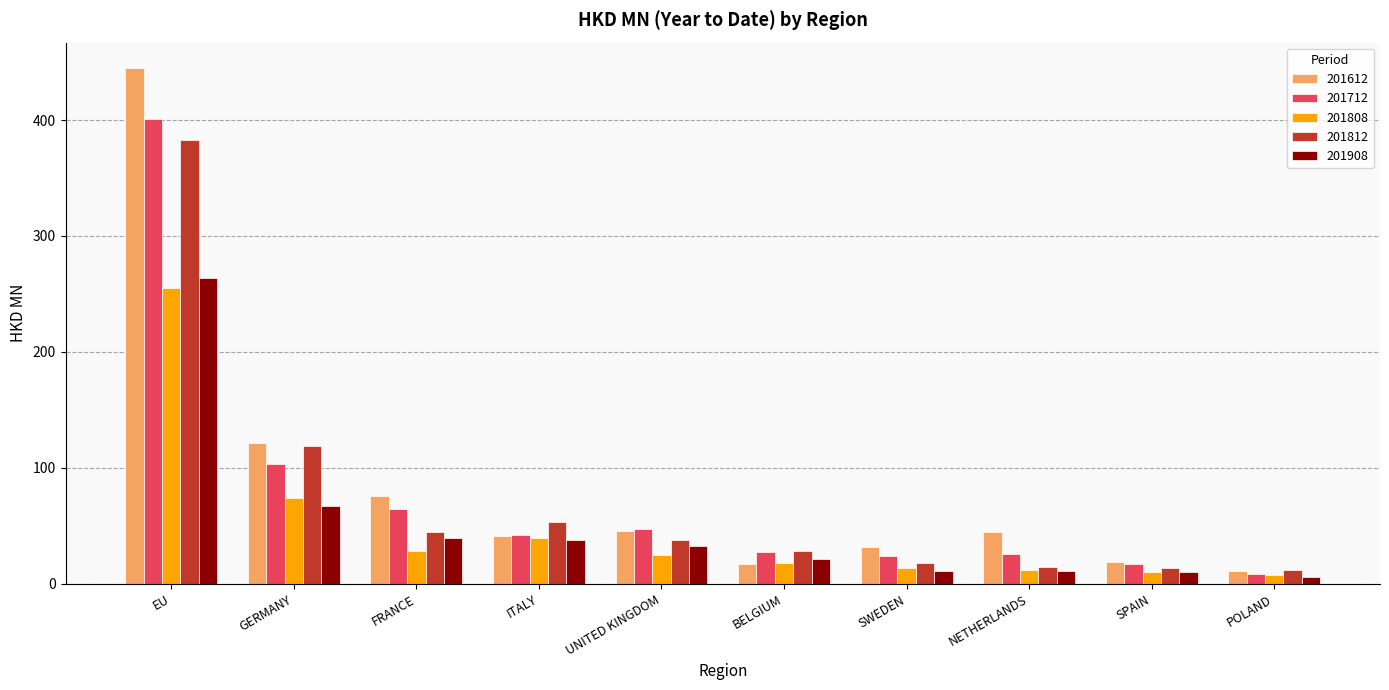

What is the spread (max minus min) of values at SWEDEN?

20.2